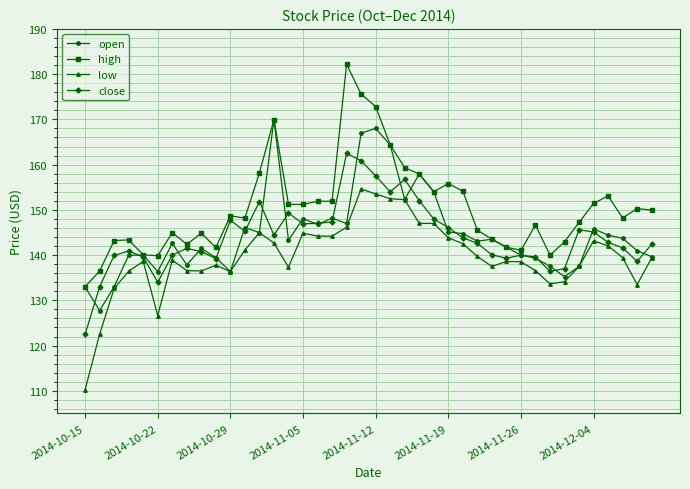

How many distinct data groups are displayed?

4